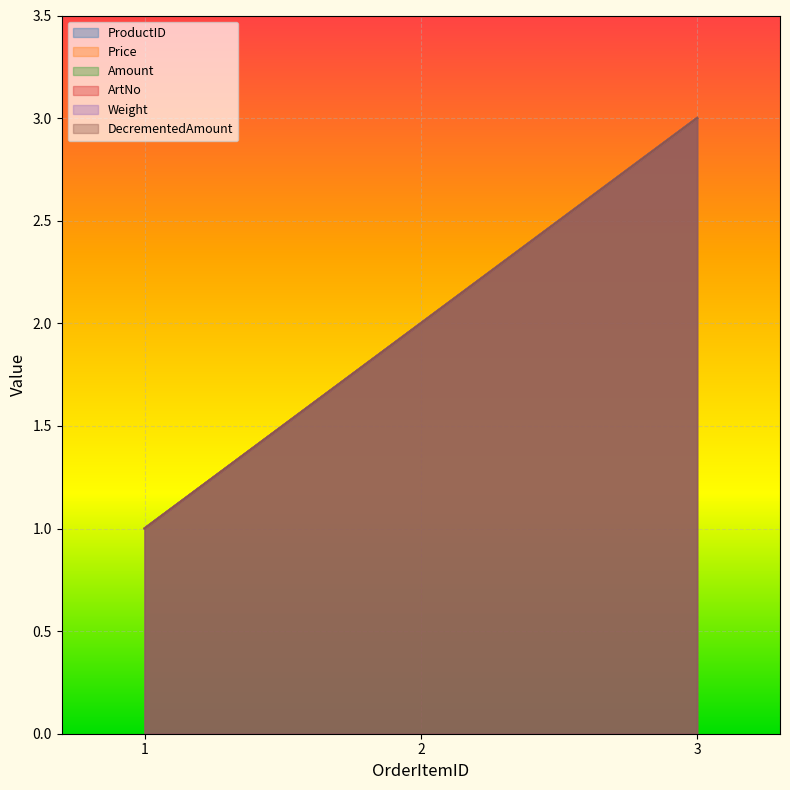

Rank the categories by DecrementedAmount value from lowest to highest.

1, 2, 3